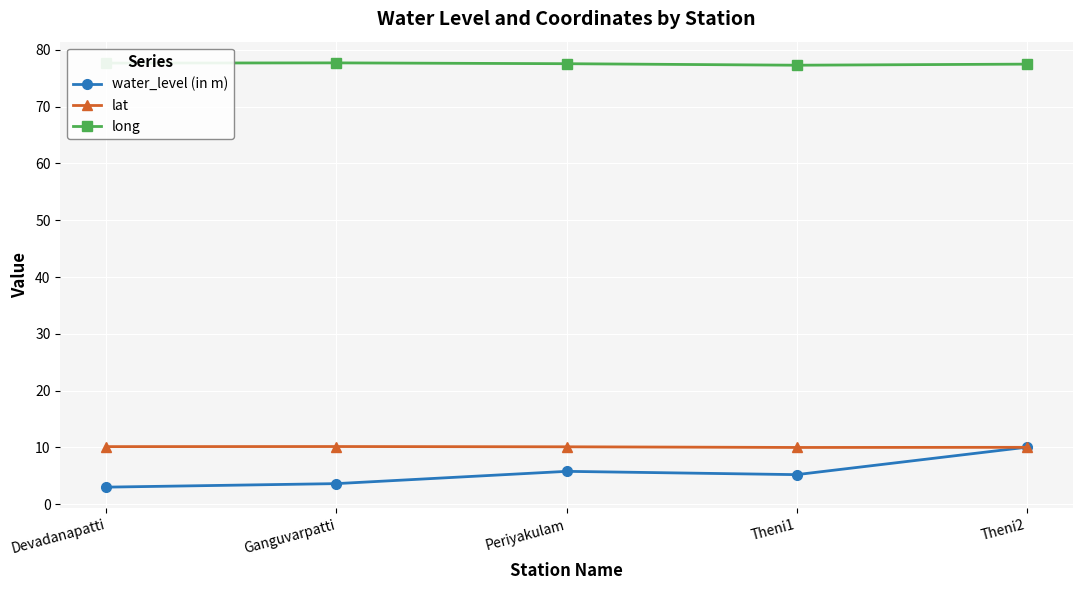

Which series has the widest spread of values?

water_level (in m)